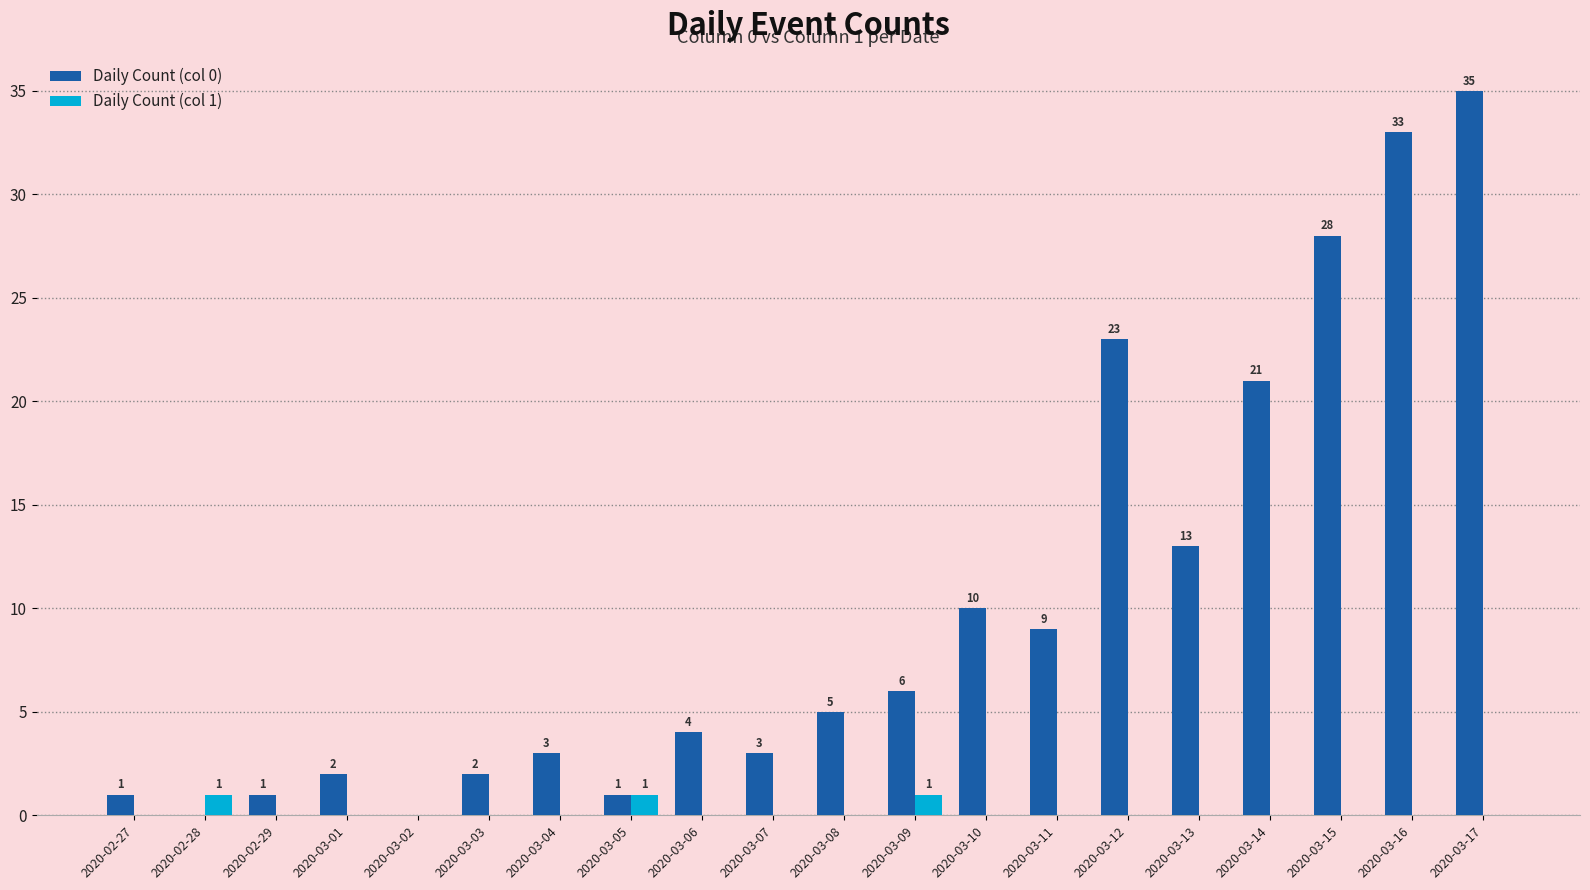

The Daily Count (col 0) series shows 1 at 2020-03-05. True or false?

True